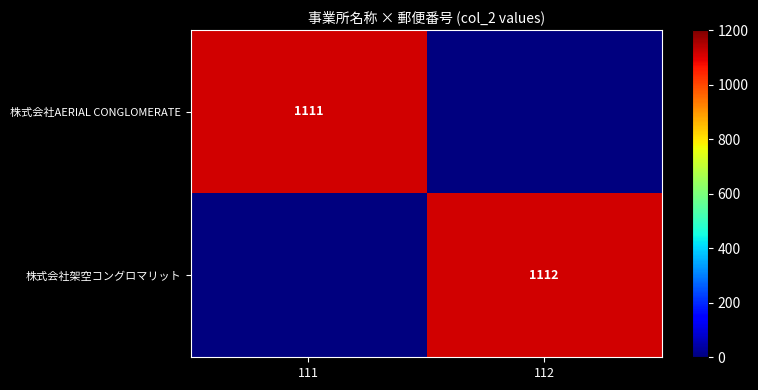

The value of 株式会社AERIAL CONGLOMERATE at 111 is 1111. True or false?

True